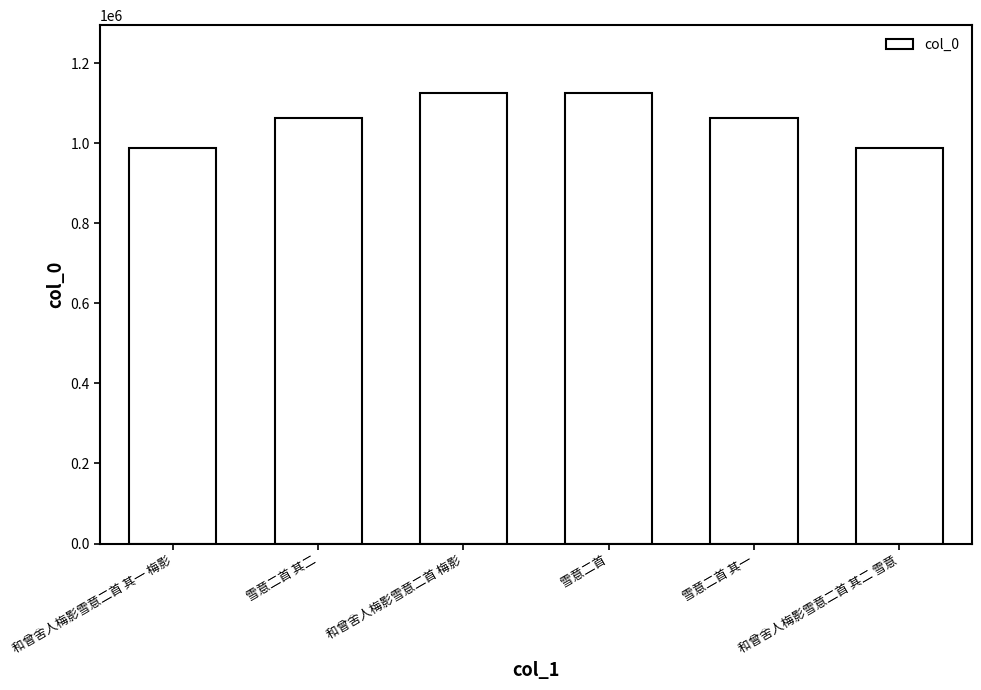

What is the label of the 4th bar from the right?

和曾舍人梅影雪意二首 梅影